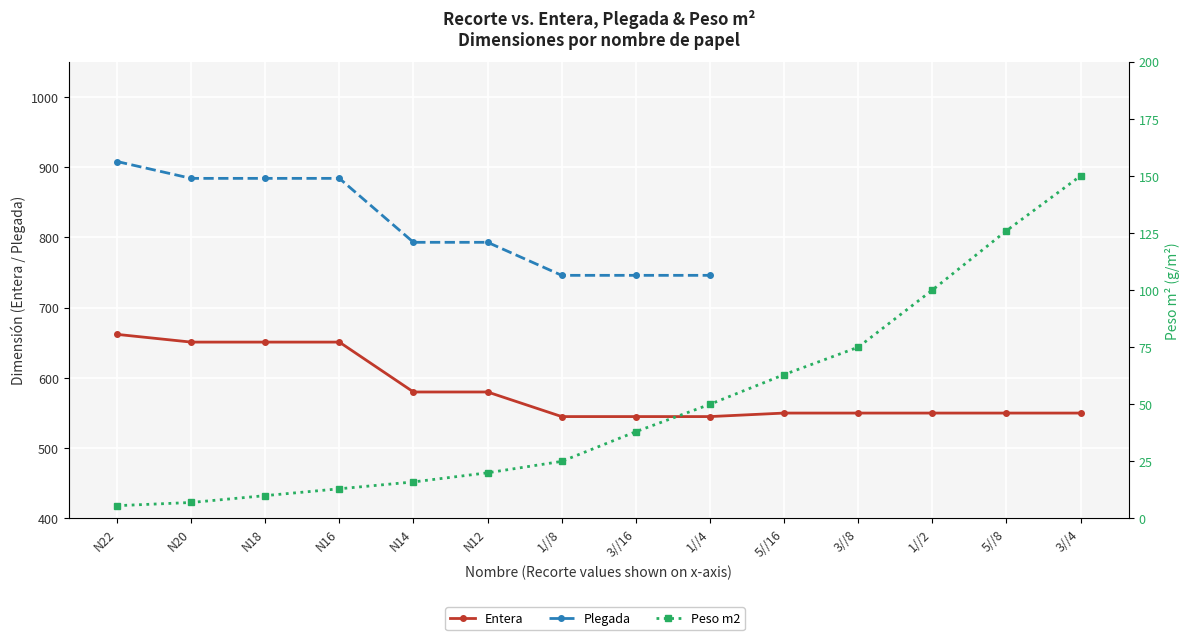

The Peso m2 series shows 12.1 at 3//16. True or false?

False